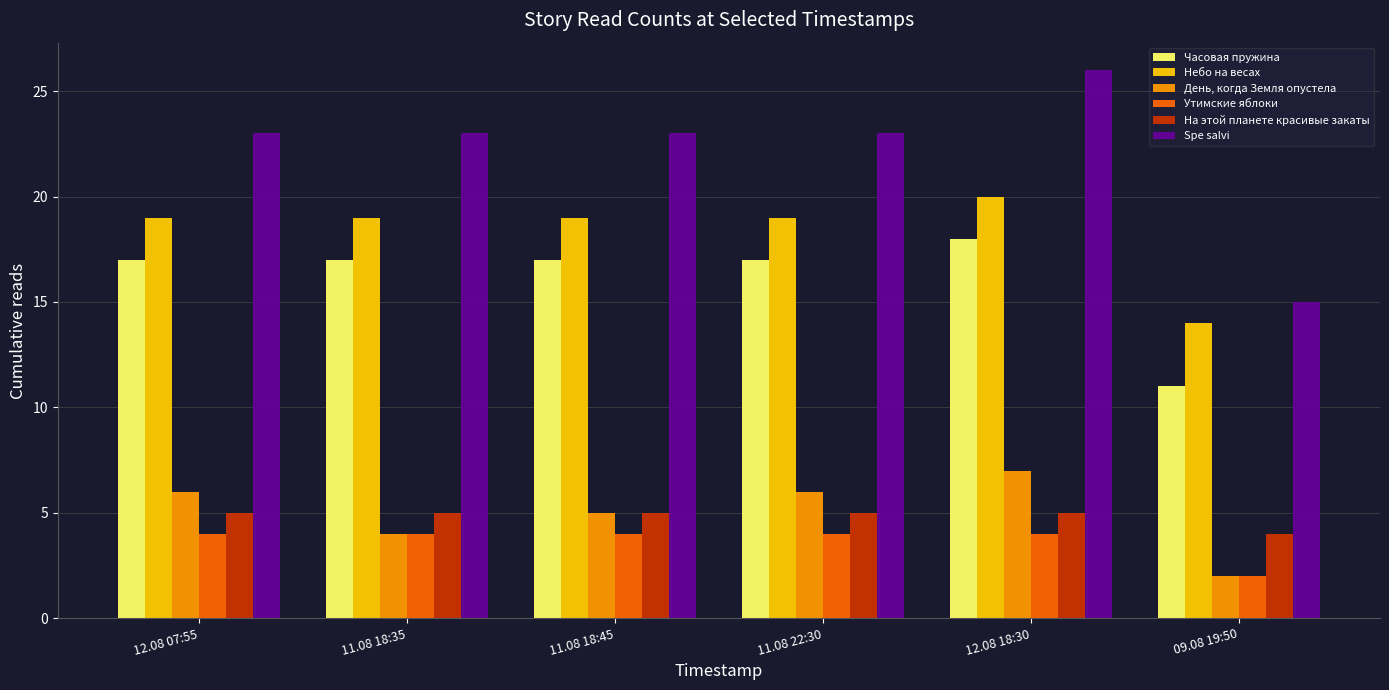

What is the highest value of the Spe salvi series?

26